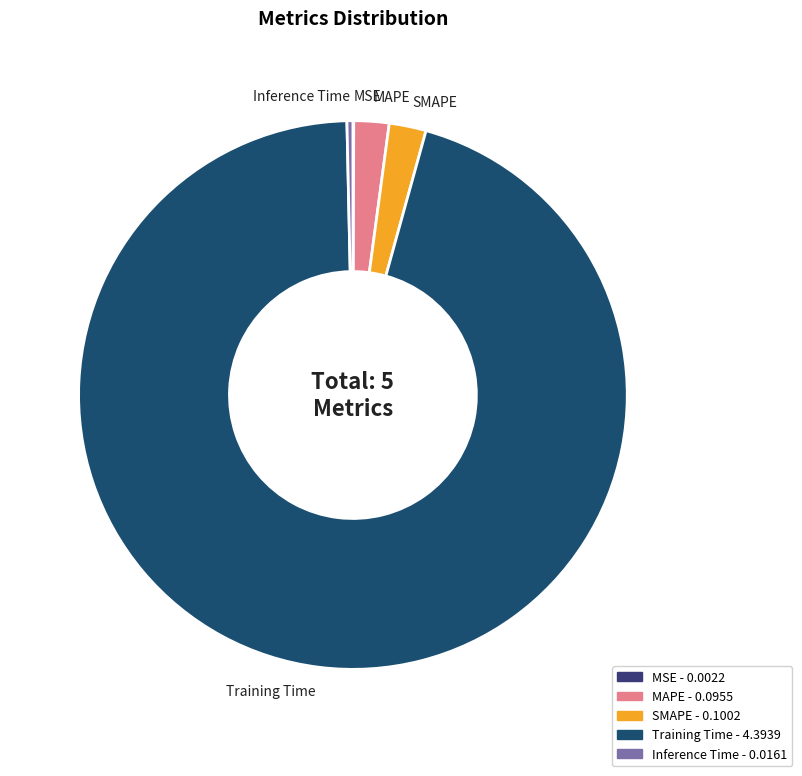

Does MAPE represent more than half of the total?

No